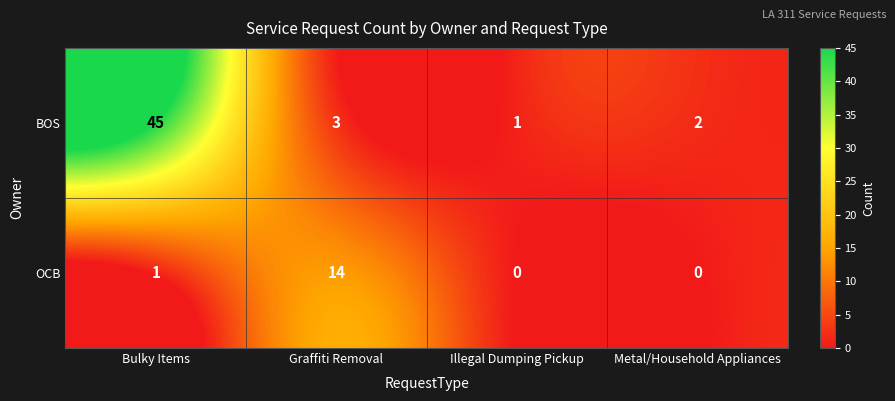

Reading right to left, extract all data points from this chart.

BOS: 2	1	3	45
OCB: 0	0	14	1